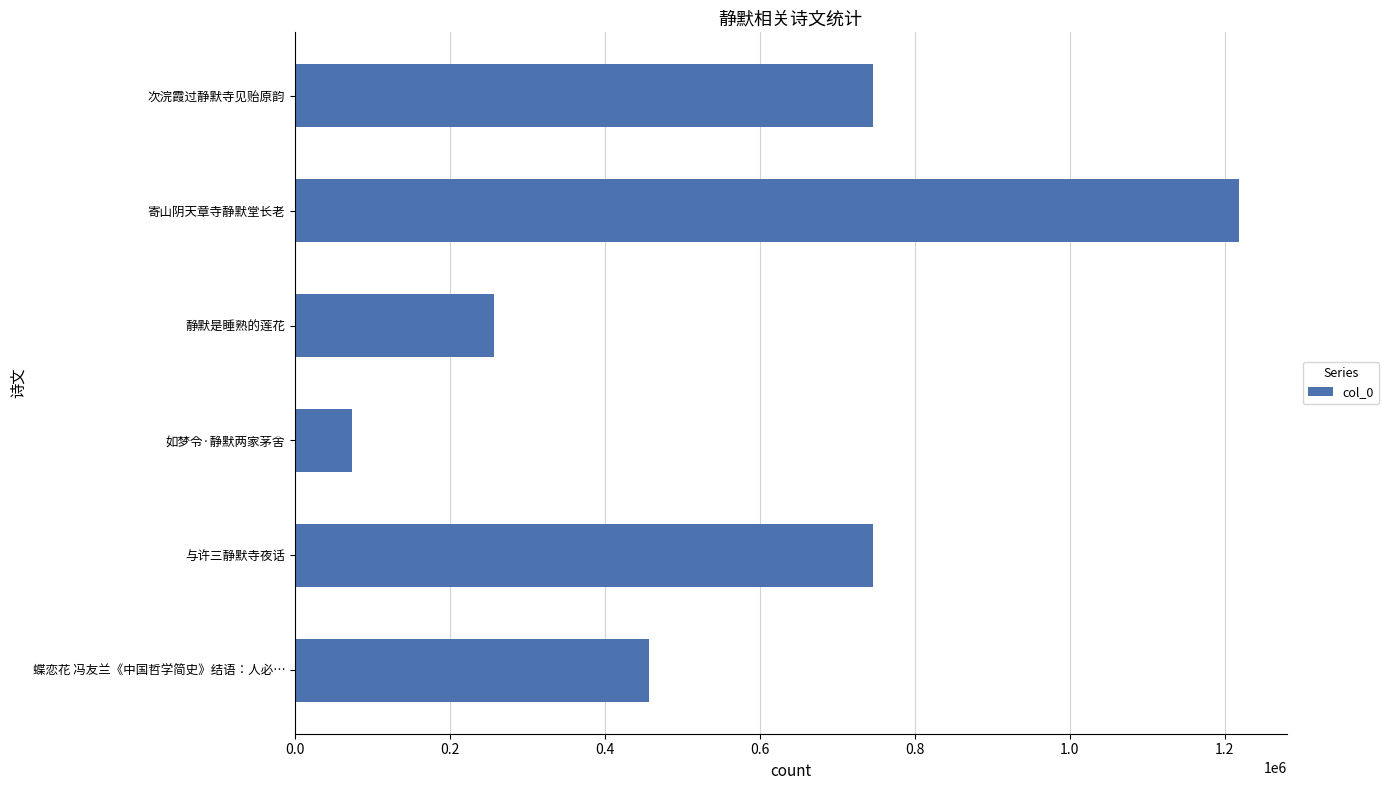

How many bars are there in total?

6